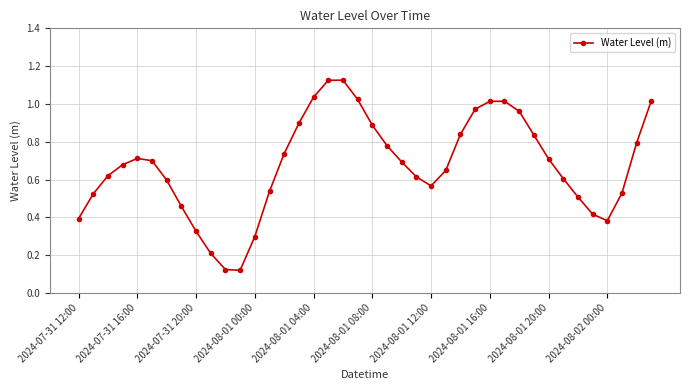

How many points are higher than both their immediate neighbors (excluding endpoints)?

3